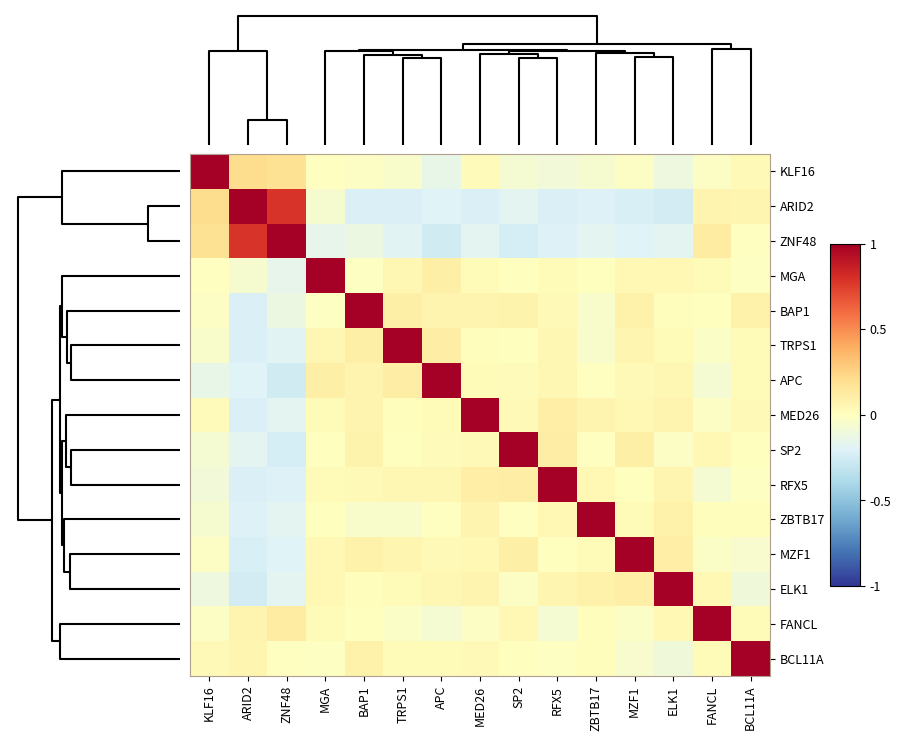

Which has a higher value, RFX5 or MGA?

MGA